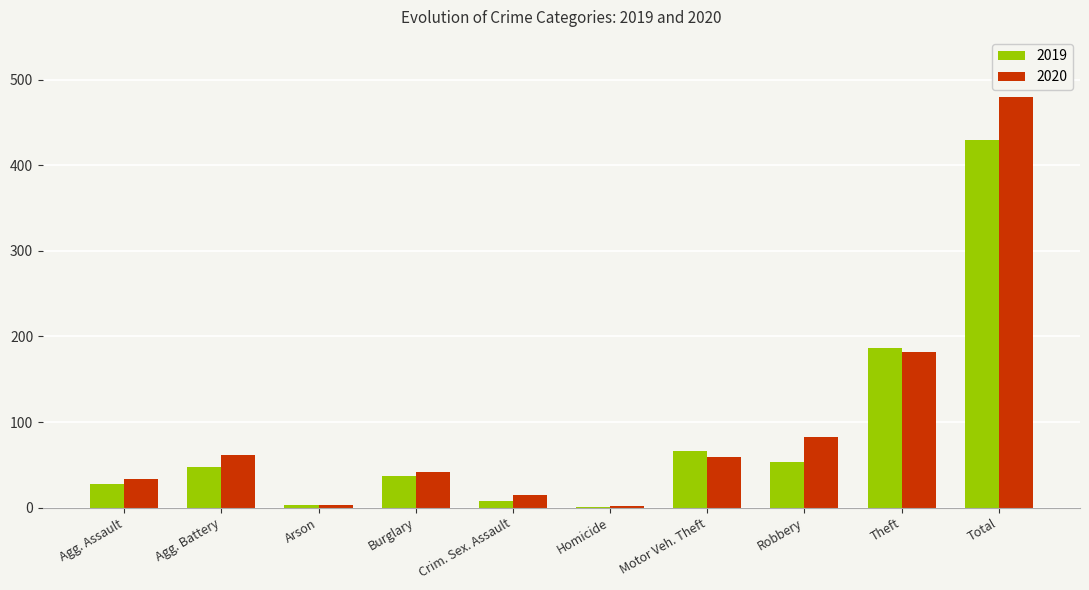

True or false: 2020 has a value of 56 at Robbery.

False